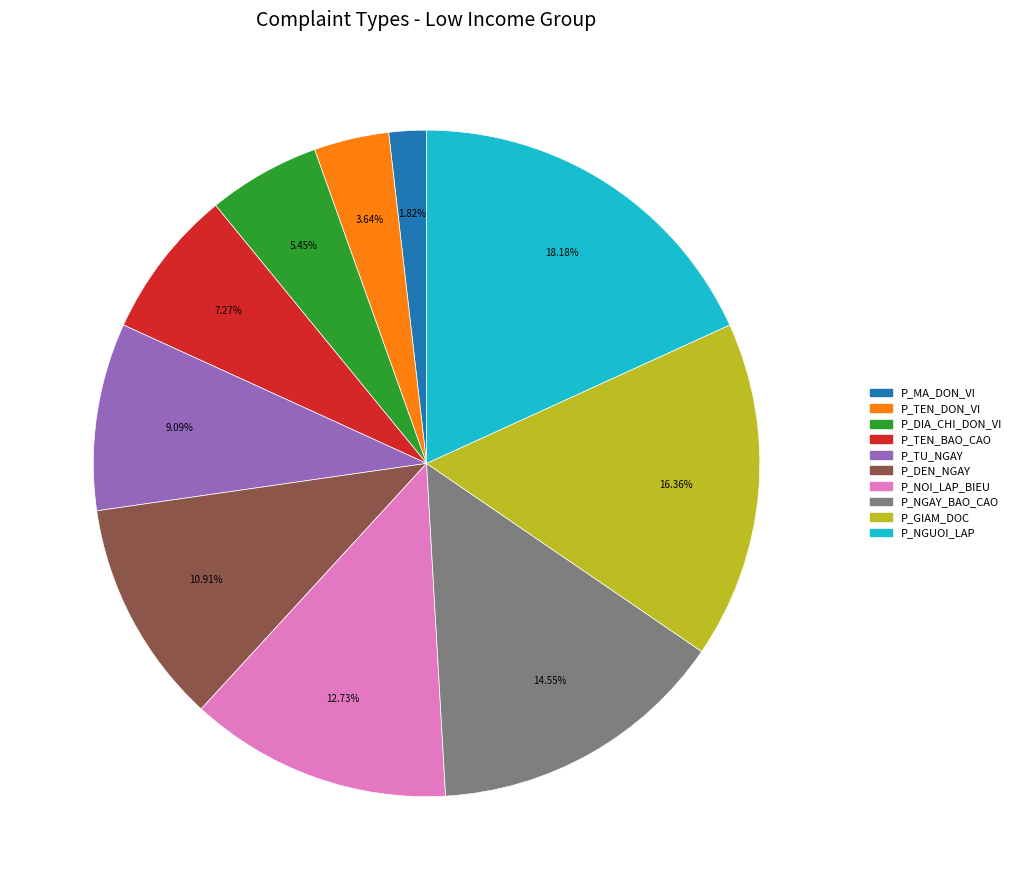

Which has a higher value, P_NGUOI_LAP or P_NGAY_BAO_CAO?

P_NGUOI_LAP